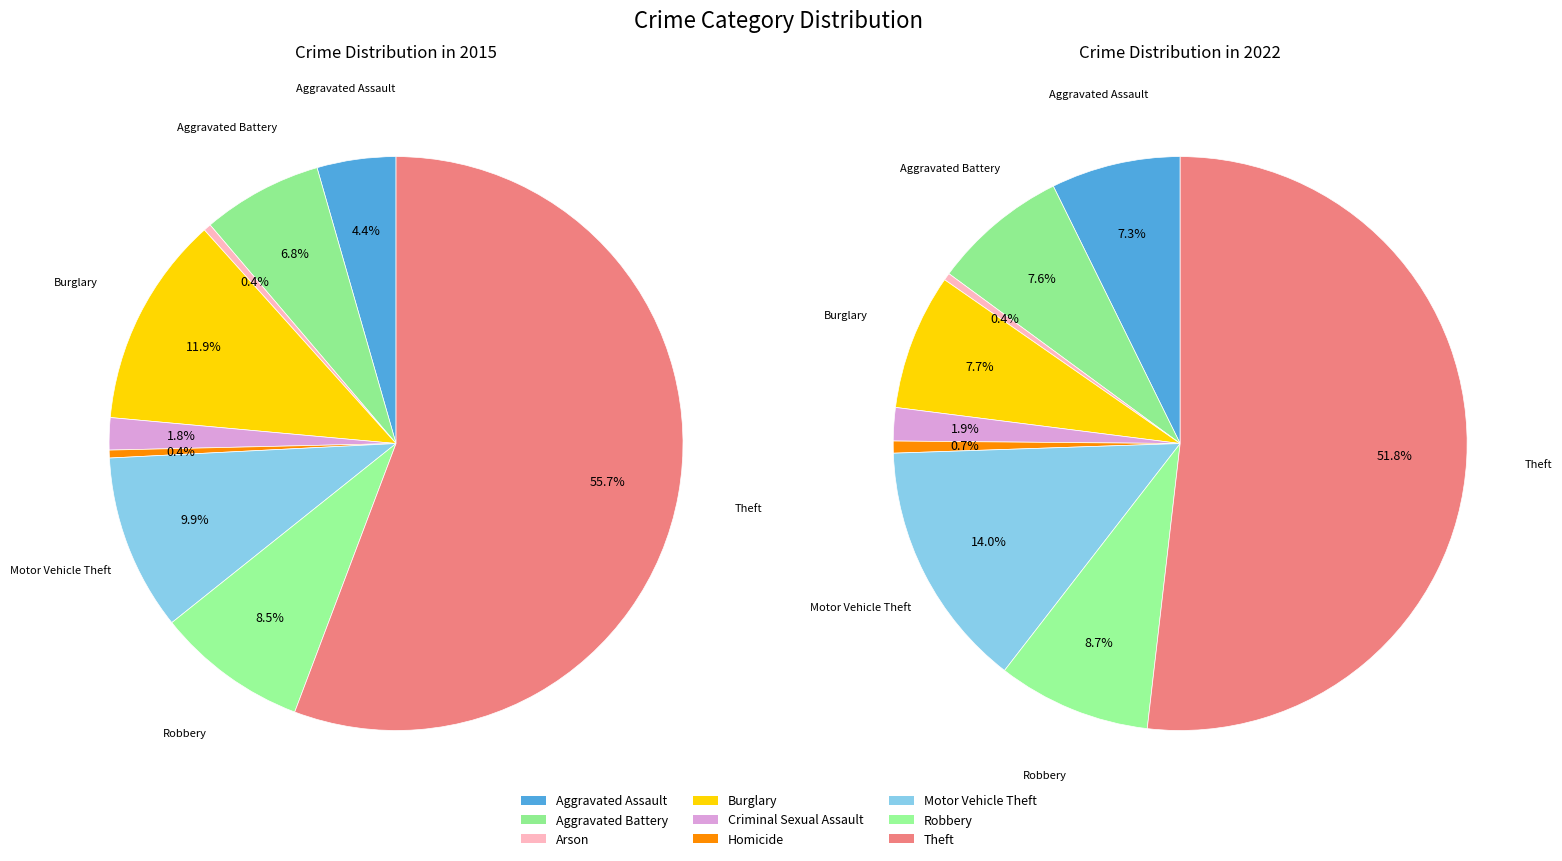

True or false: values_2015 accounts for 1% of the total.

False